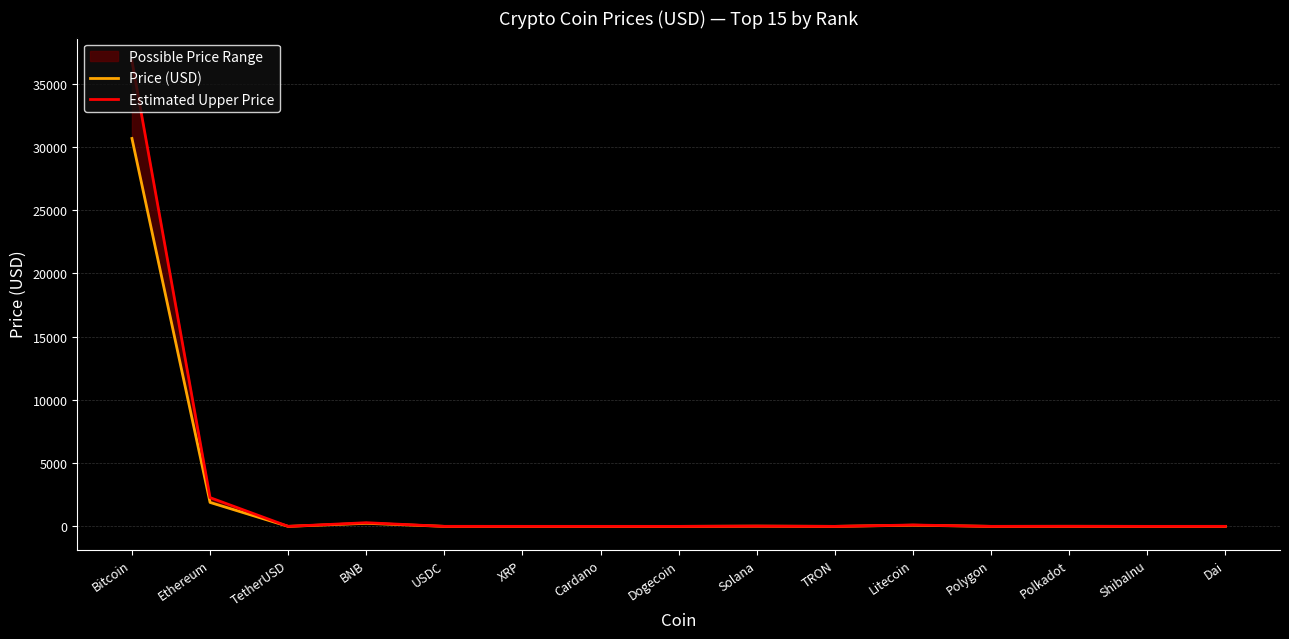

What is the difference between the maximum and minimum values in the Price (USD) series?

30676.3